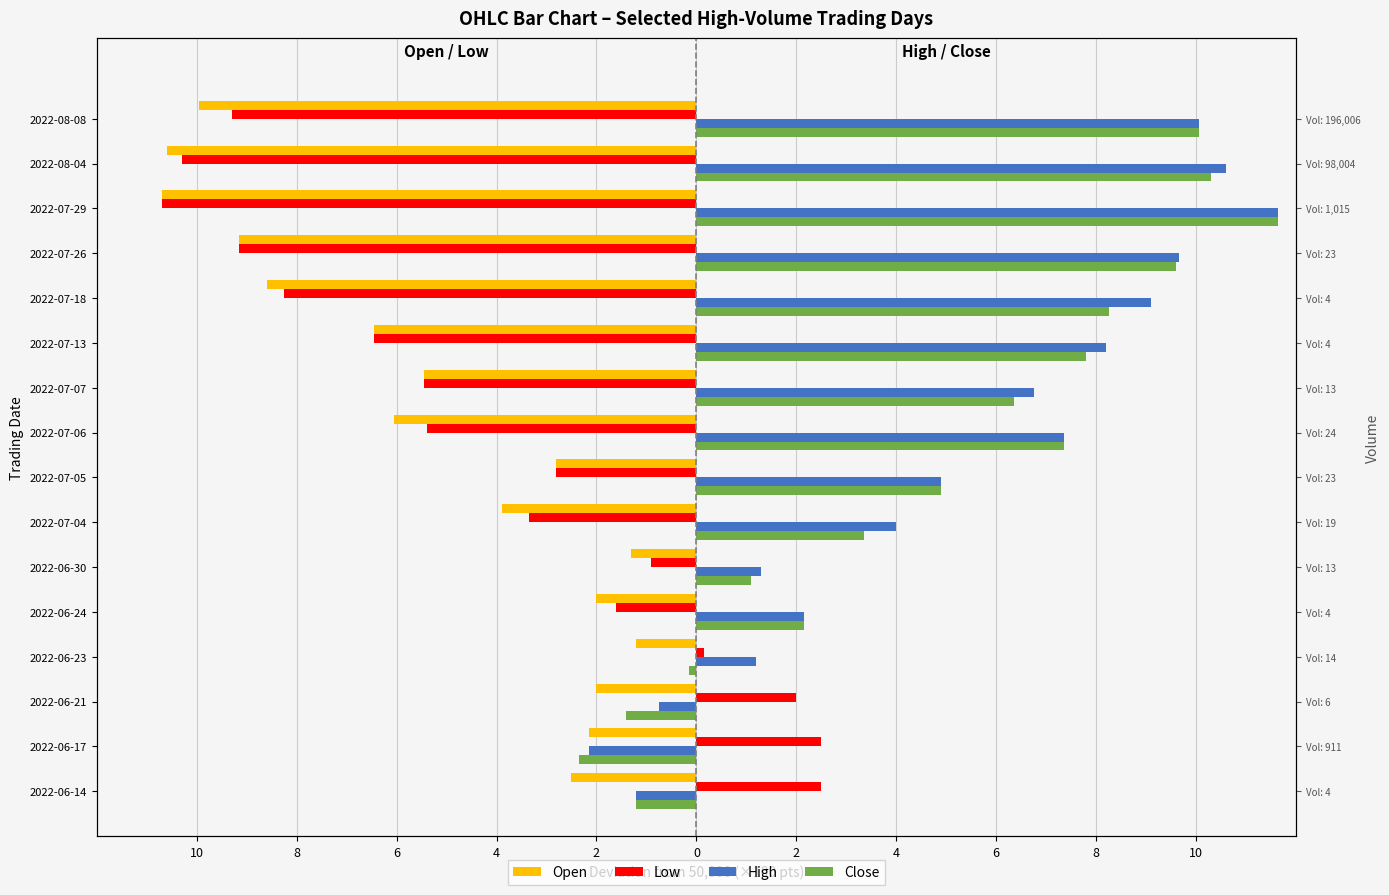

True or false: Open has a value of -10.6 at 2022-08-04.

True